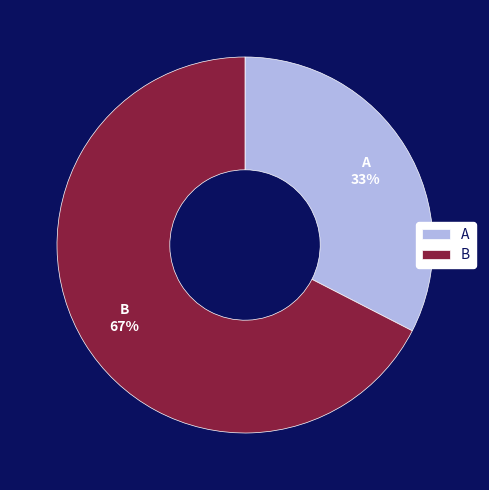

Does any single category account for the majority?

Yes